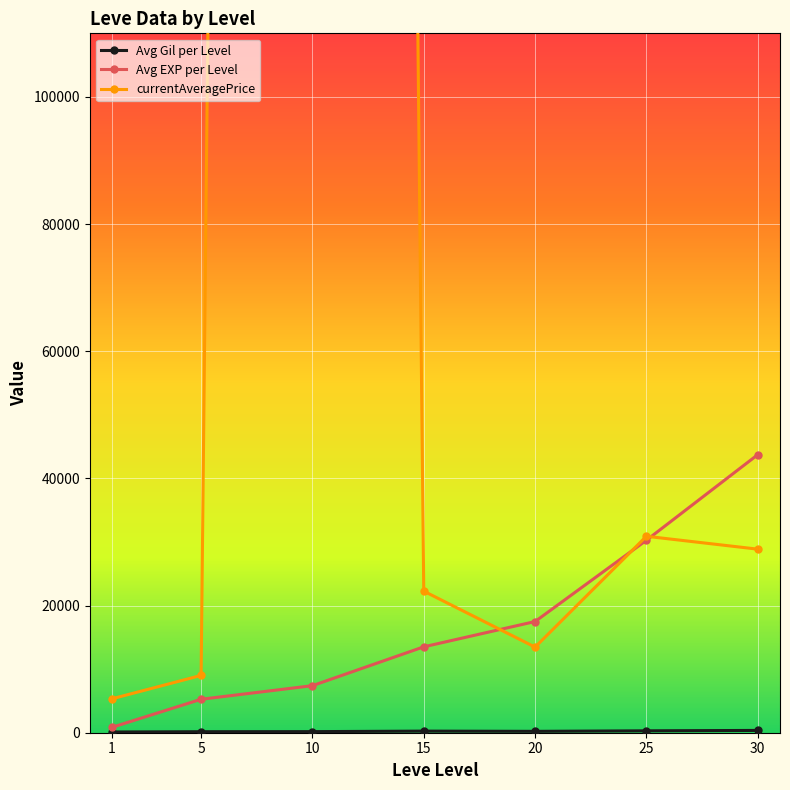

What is the sum of all Avg Gil per Level values?

1564.2